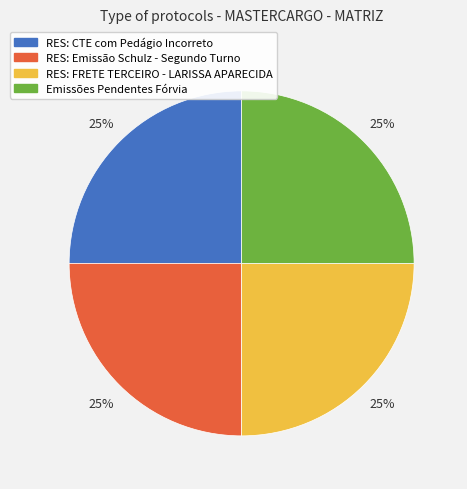

To the nearest percent, what percentage of the pie is RES: Emissão Schulz - Segundo Turno?

25%